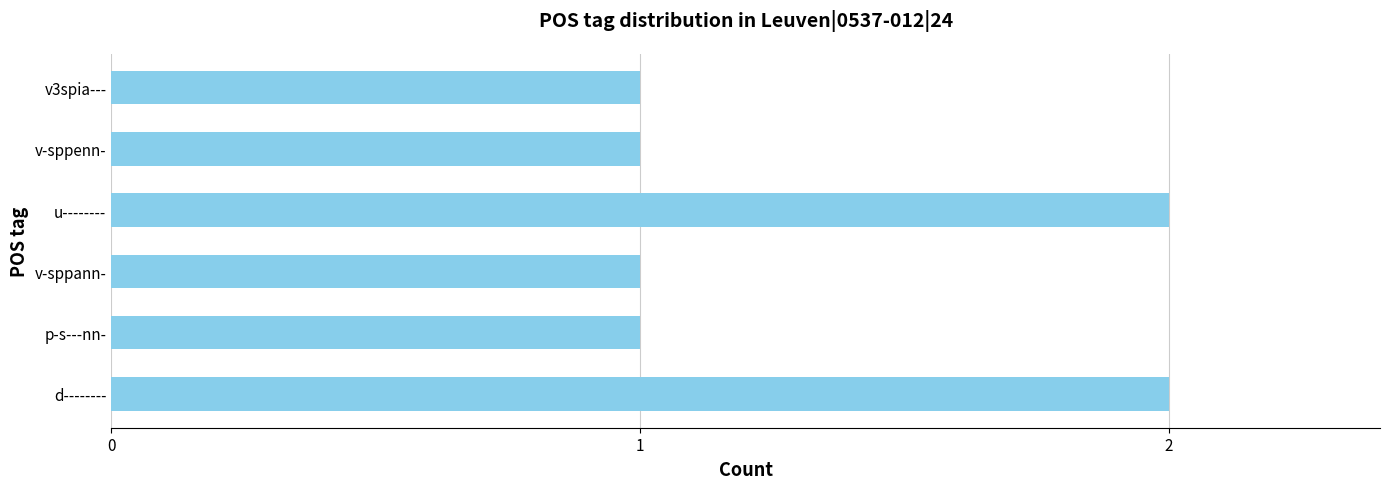

What is the difference between the second highest and second lowest values?

1